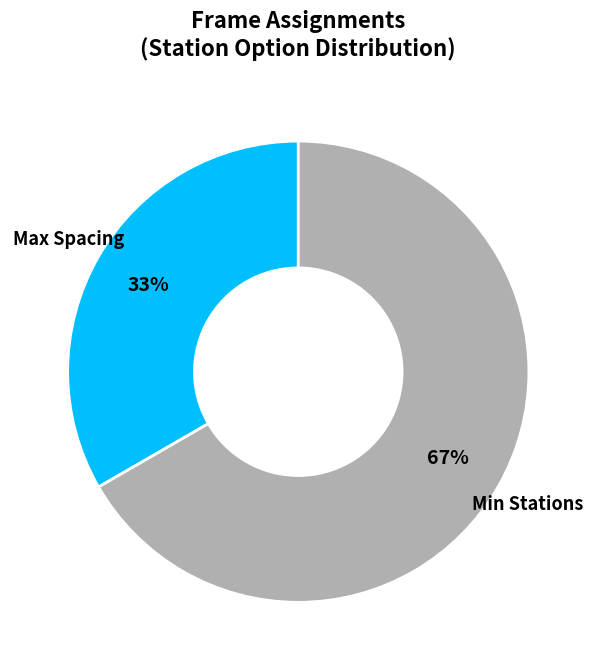

How many segments does this pie chart have?

2